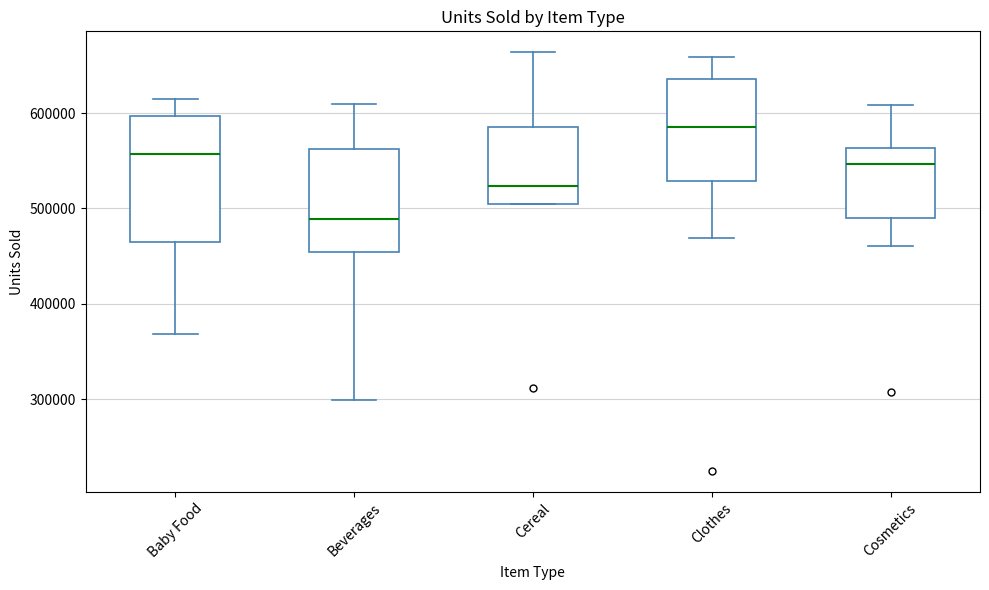

Which box's median line is the lowest?

Beverages